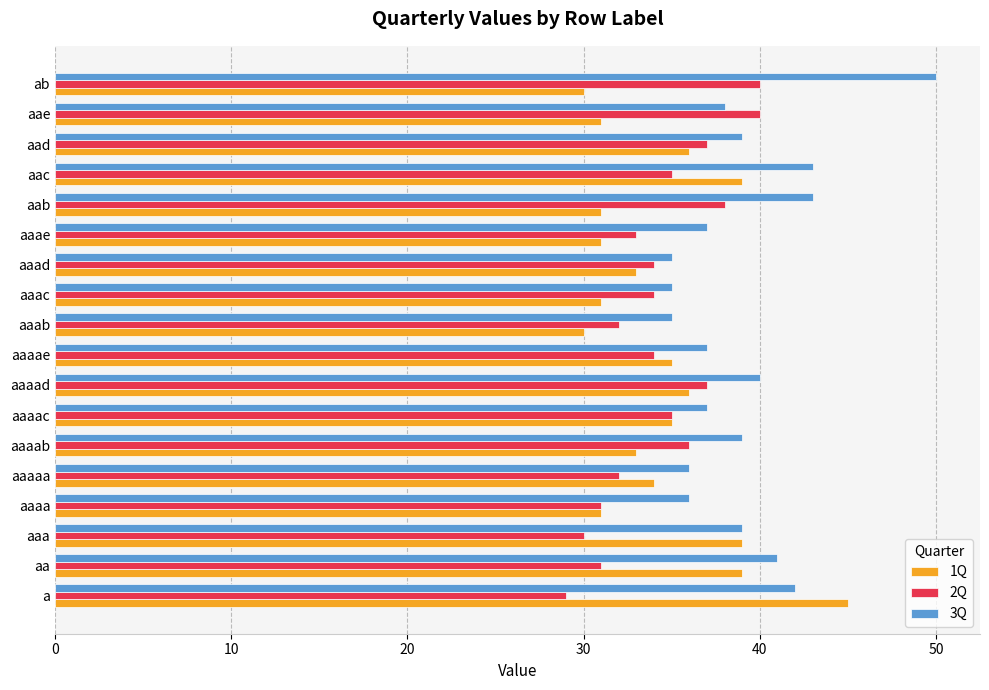

What is the maximum value shown in the chart?

50